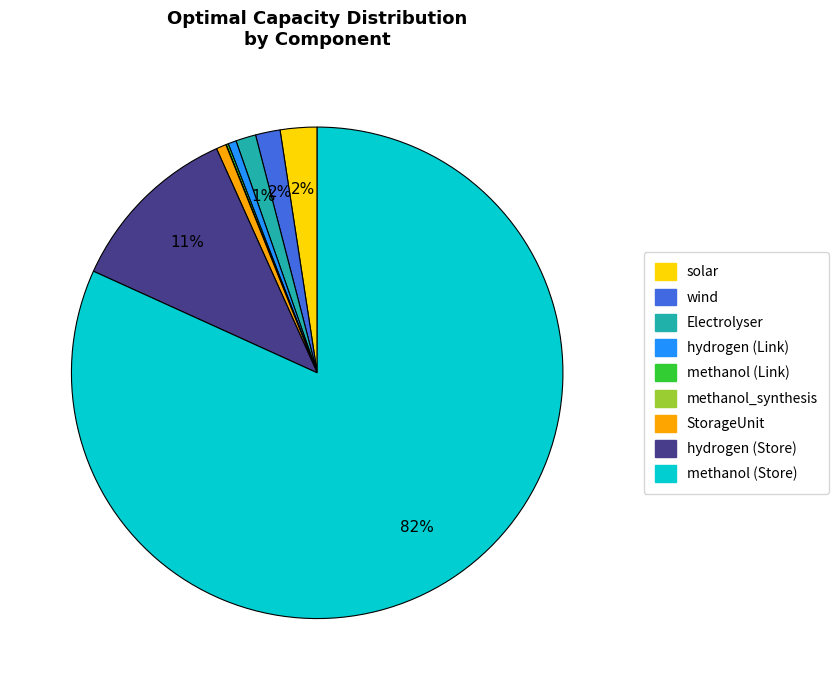

True or false: methanol (Store) accounts for 68% of the total.

False